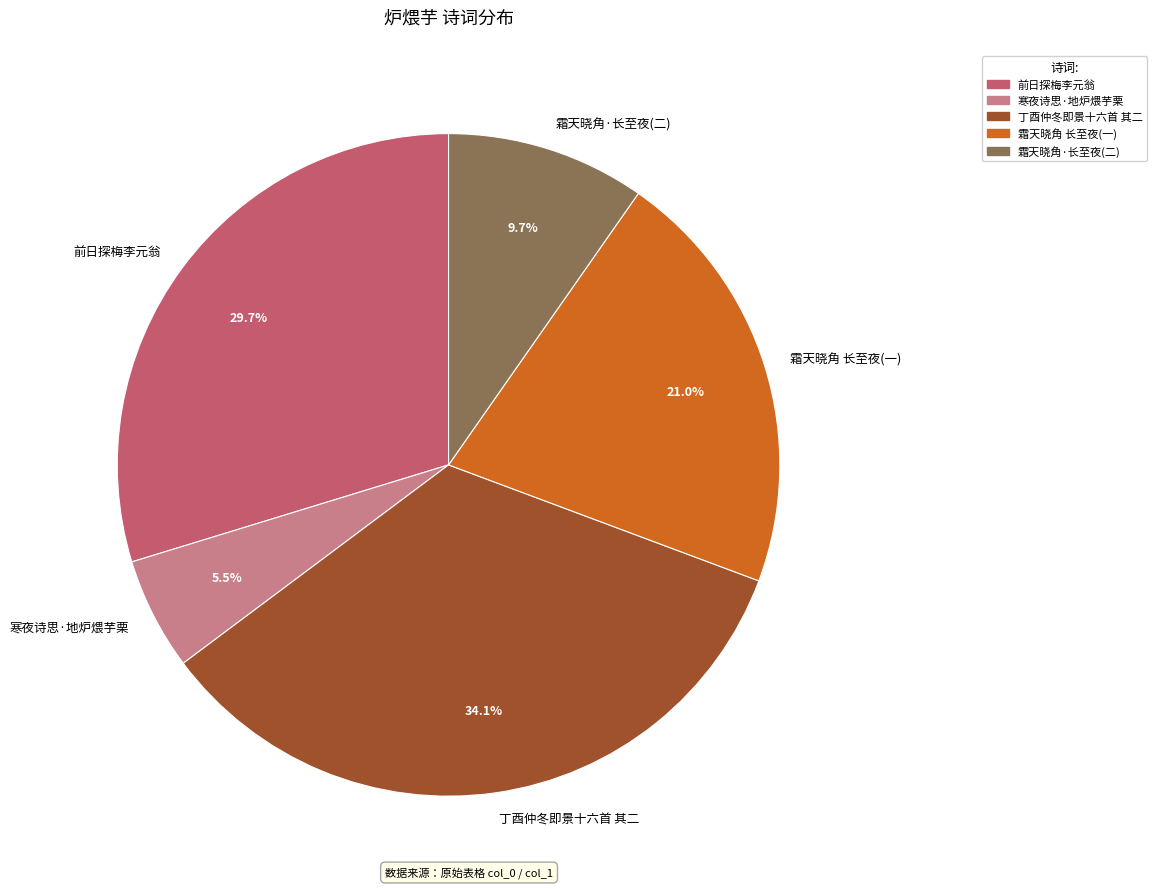

Do 前日探梅李元翁 and 丁酉仲冬即景十六首 其二 together represent more than half of the pie?

Yes